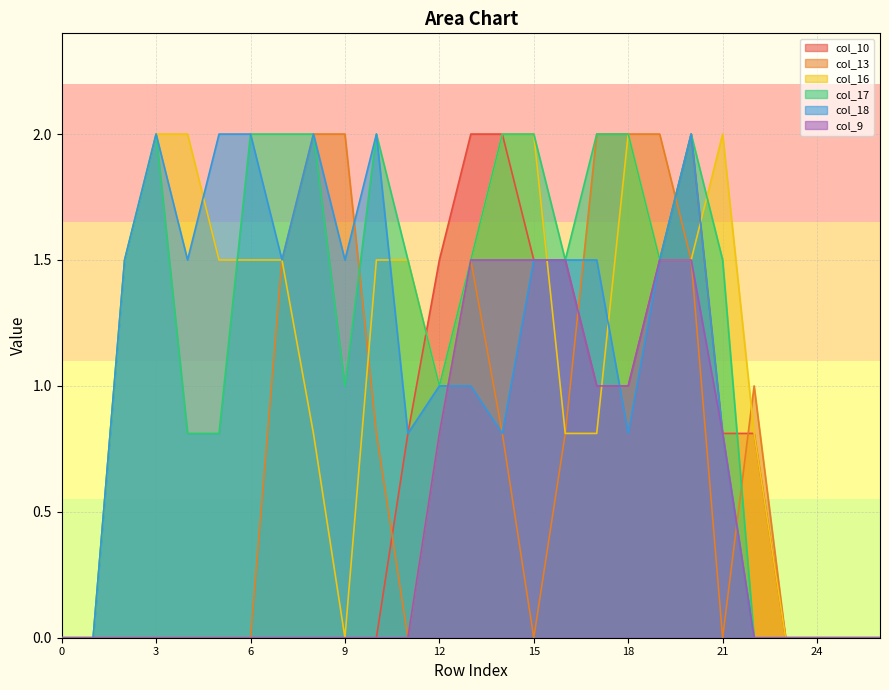

Which has a higher value, 2 or 22?

22